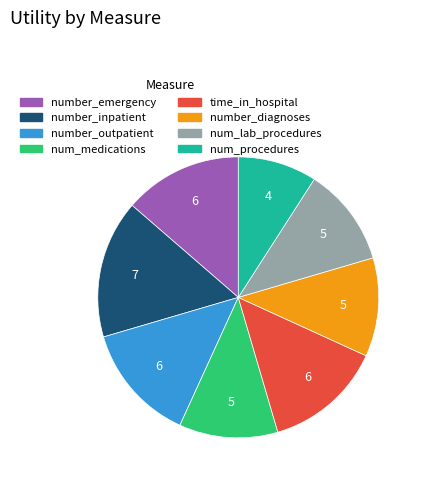

Count the number of slices in the pie.

8